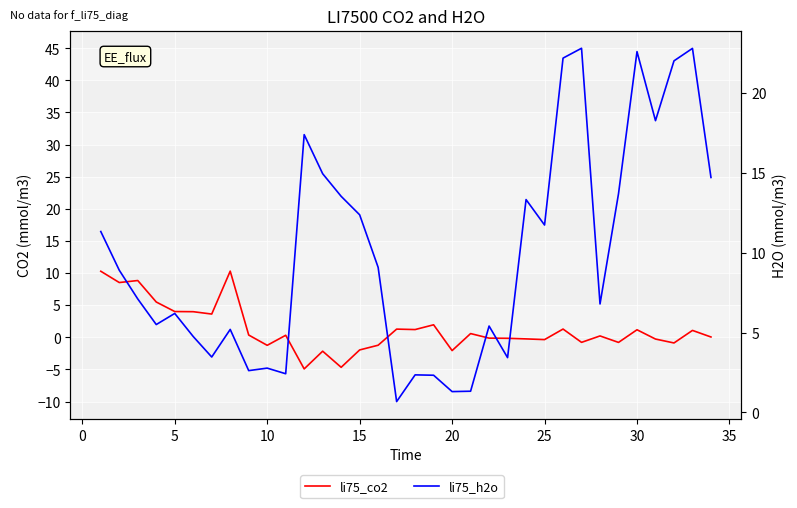

True or false: li75_h2o has a value of 3.7 at 18.

False